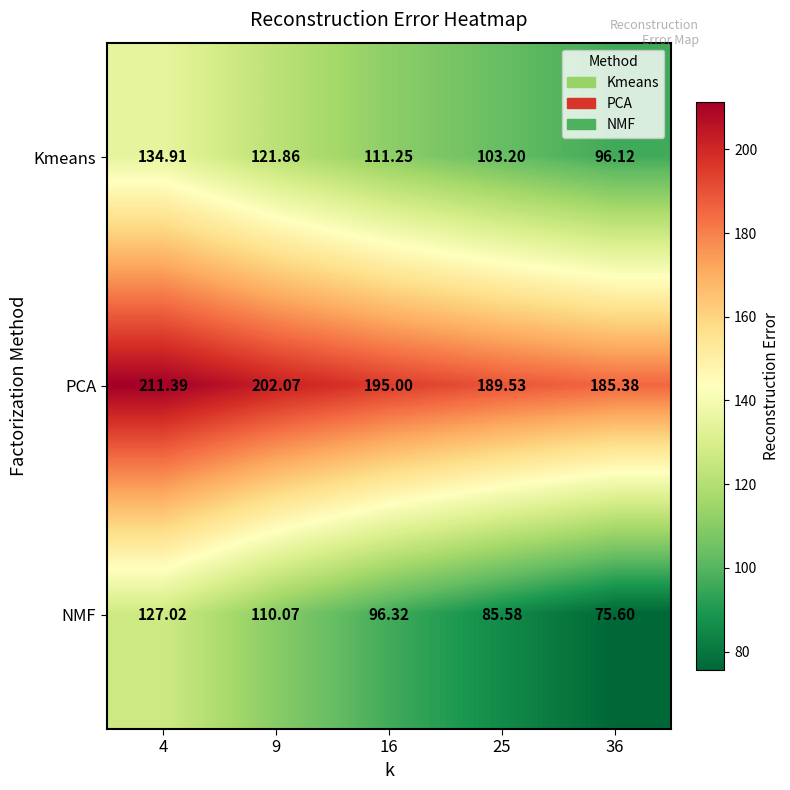

At 9, list the series in order from largest to smallest.

PCA, Kmeans, NMF